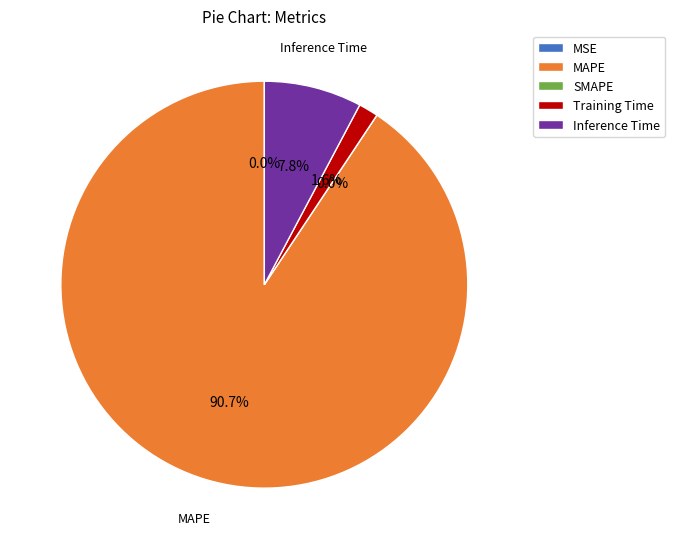

Which has a higher value, Training Time or SMAPE?

Training Time